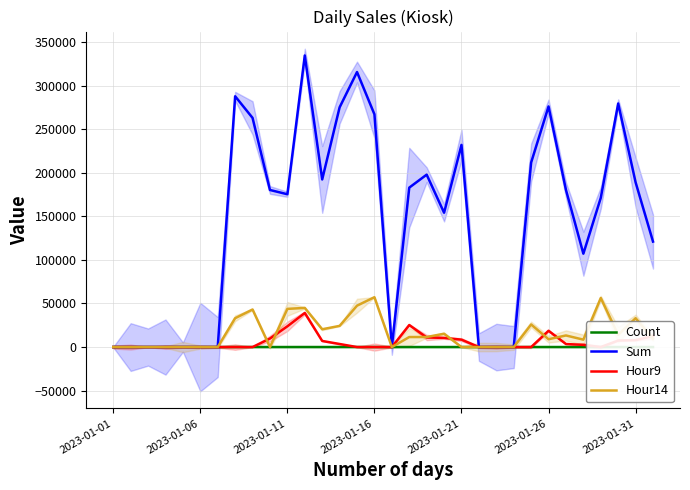

What is the highest value of the Sum series?

334500